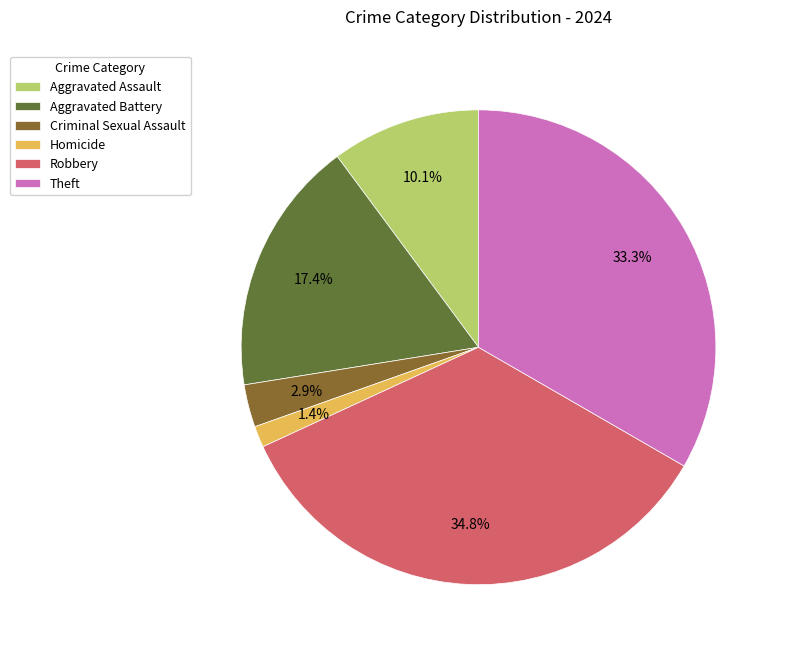

How many slices are in this pie chart?

6